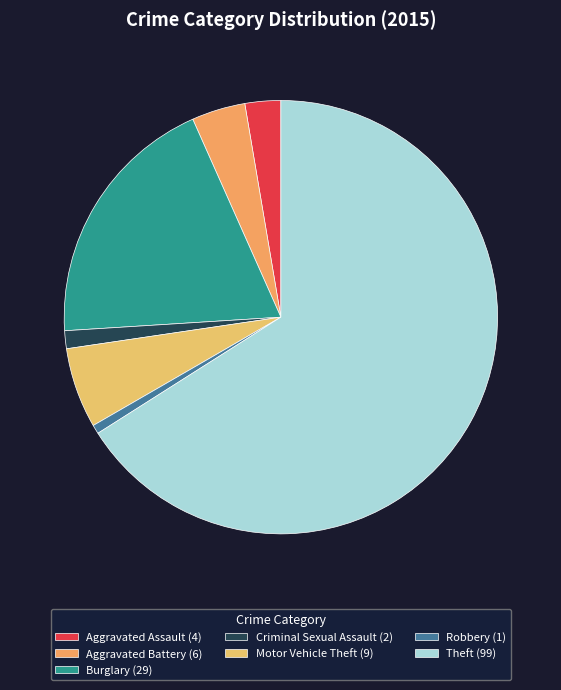

How many slices are in this pie chart?

7